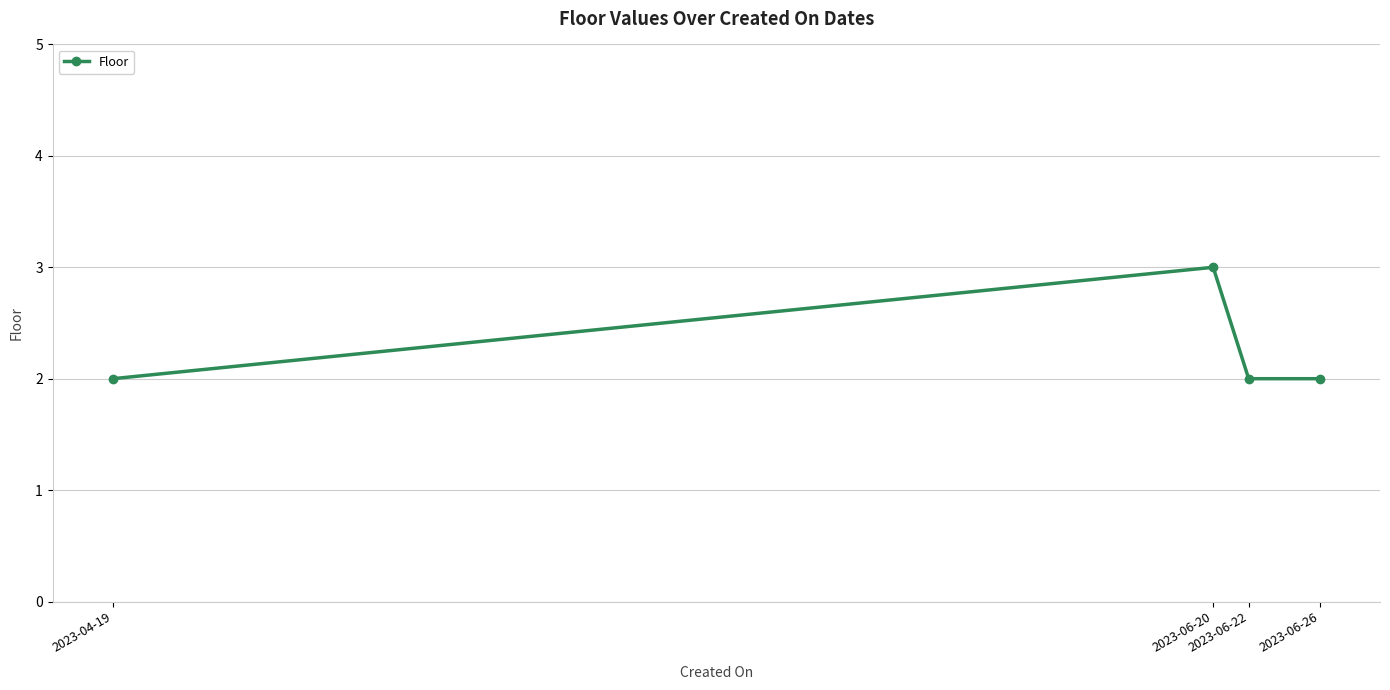

How many lines are shown in the chart?

1